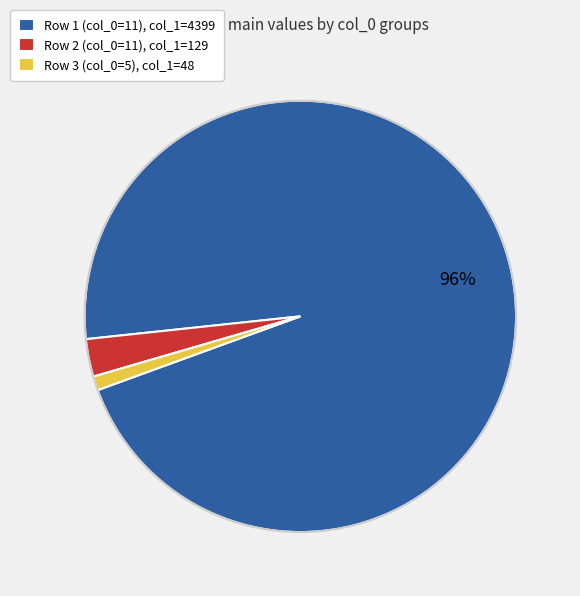

Between Row 2 (col_0=11), col_1=129 and Row 3 (col_0=5), col_1=48, which is larger?

Row 2 (col_0=11), col_1=129